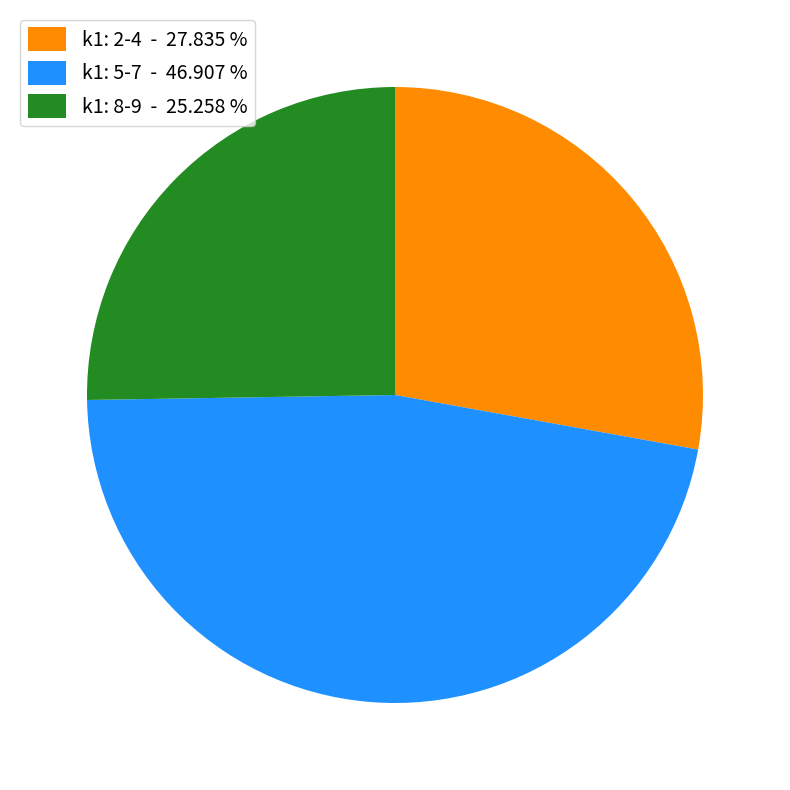

What is the ratio of the value at k1: 2-4 - 27.835 % to the value at k1: 8-9 - 25.258 %?

1.1